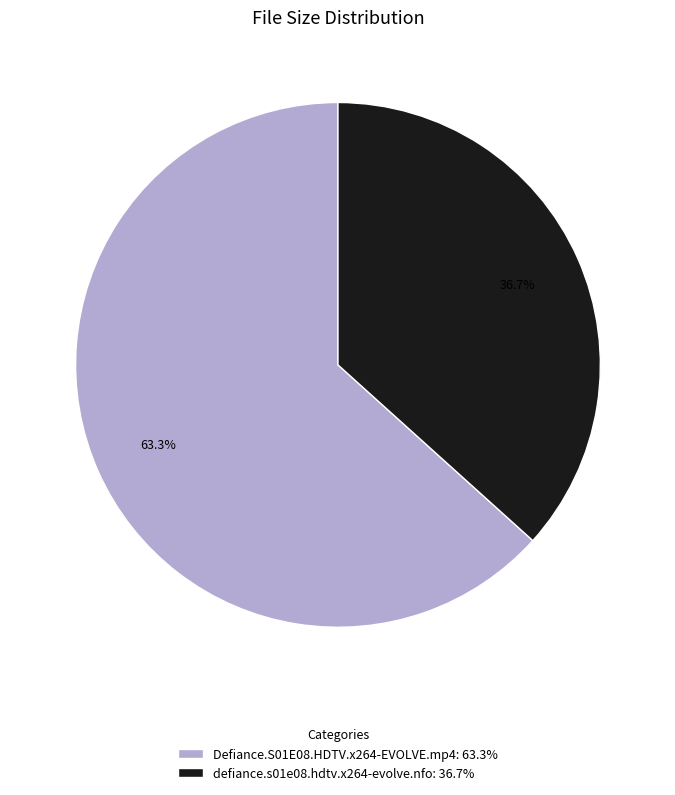

What percentage is the defiance.s01e08.hdtv.x264-evolve.nfo slice, to the nearest percent?

37%